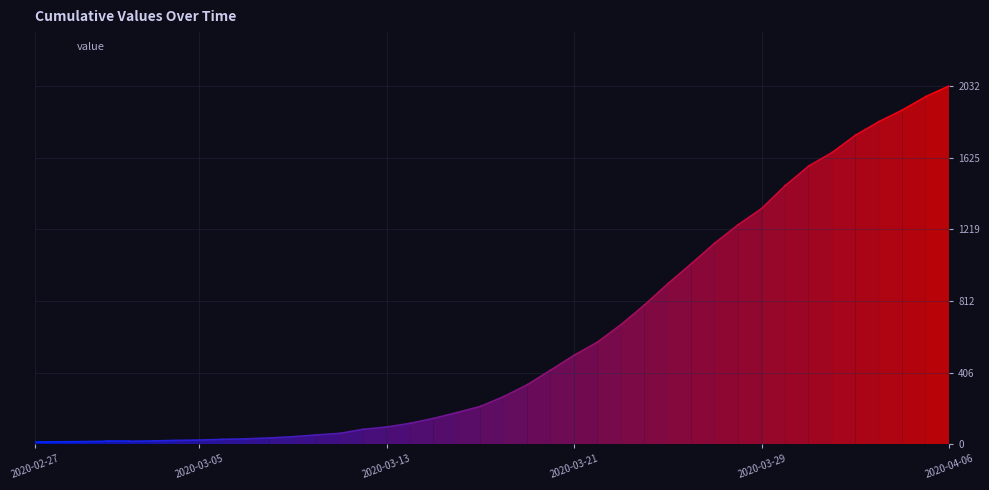

Reading right to left, extract all data points from this chart.

2032	1971	1895	1829	1752	1654	1577	1466	1337	1245	1141	1024	911	790	679	580	505	421	338	271	215	180	147	119	98	85	62	53	43	36	31	28	24	22	19	17	17	15	14	13